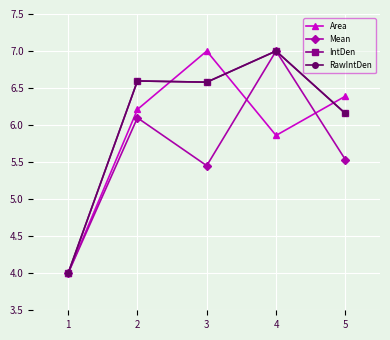

True or false: Area has a value of 7.0 at 3.

True